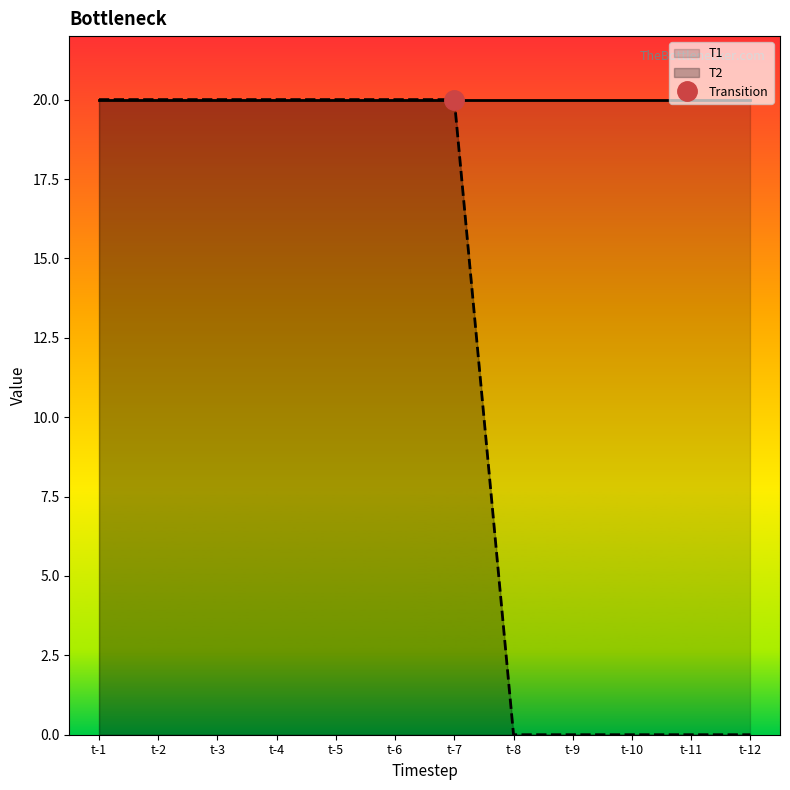

True or false: the data shows -8 at t-10.

False